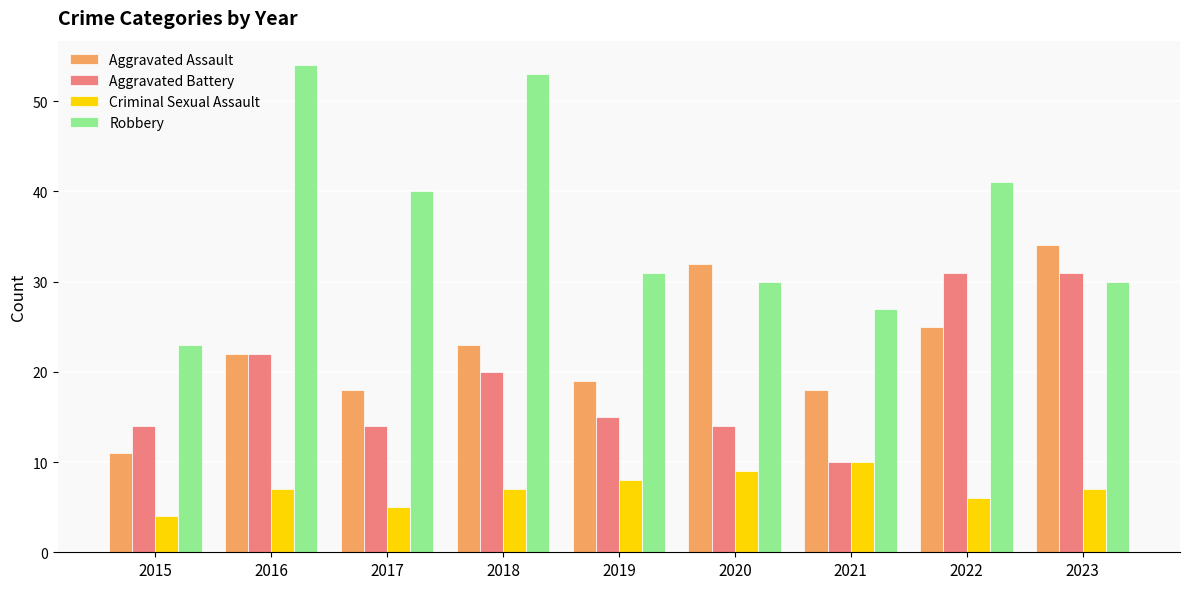

Is it true that Aggravated Assault equals 18 at 2017?

True